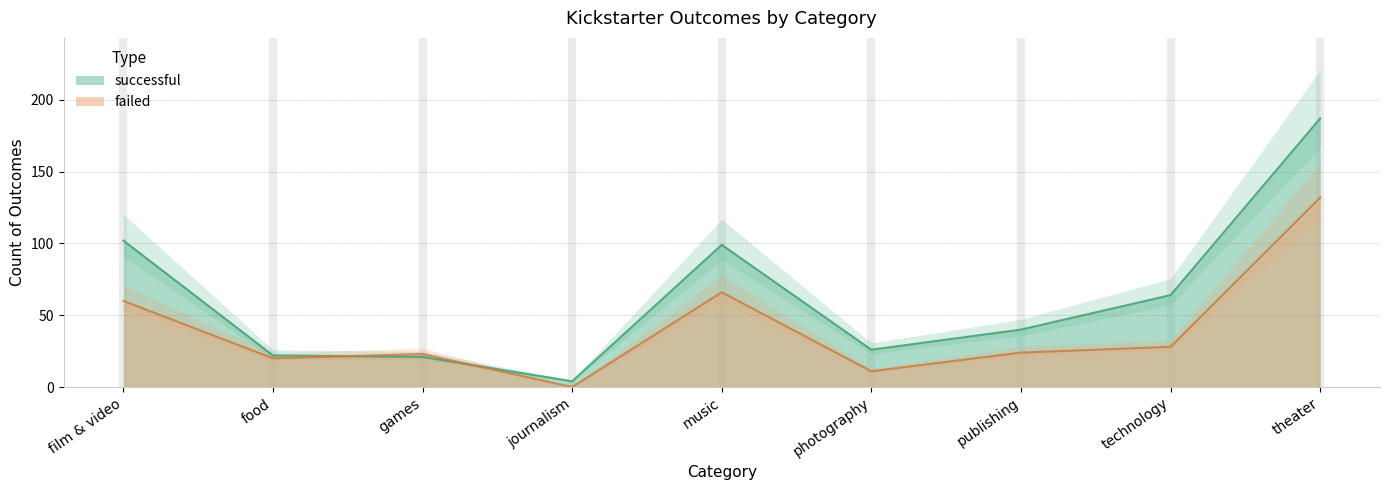

Which category has the lowest value in the failed series?

journalism